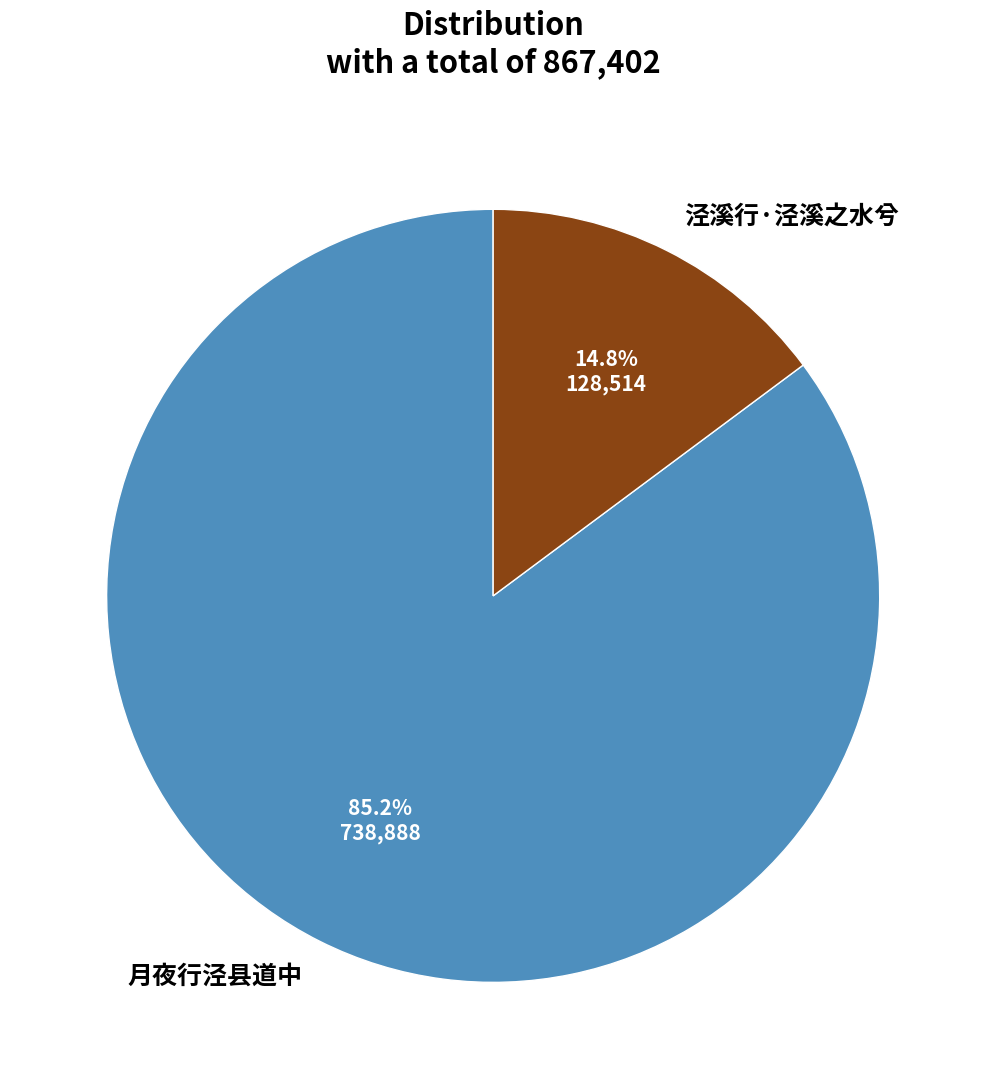

True or false: 泾溪行·泾溪之水兮 accounts for 1% of the total.

False